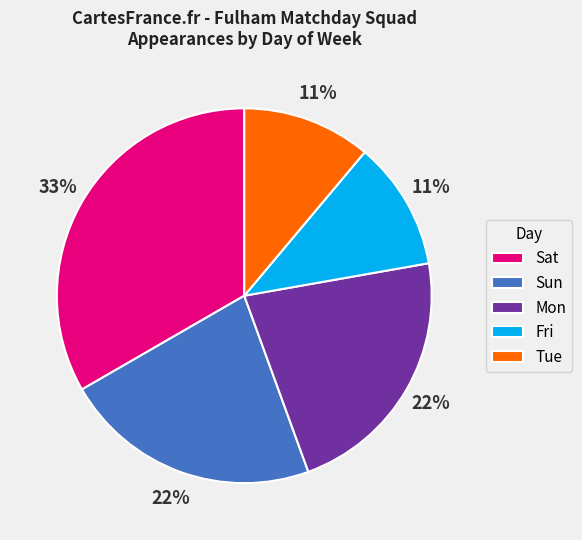

Does Fri account for over 50% of the chart?

No